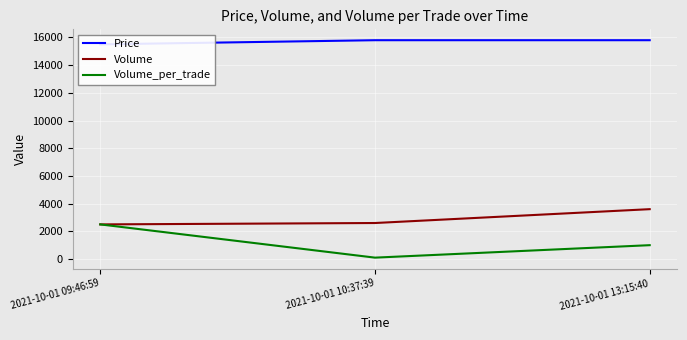

What is the total value across all series at 2021-10-01 10:37:39?

18500